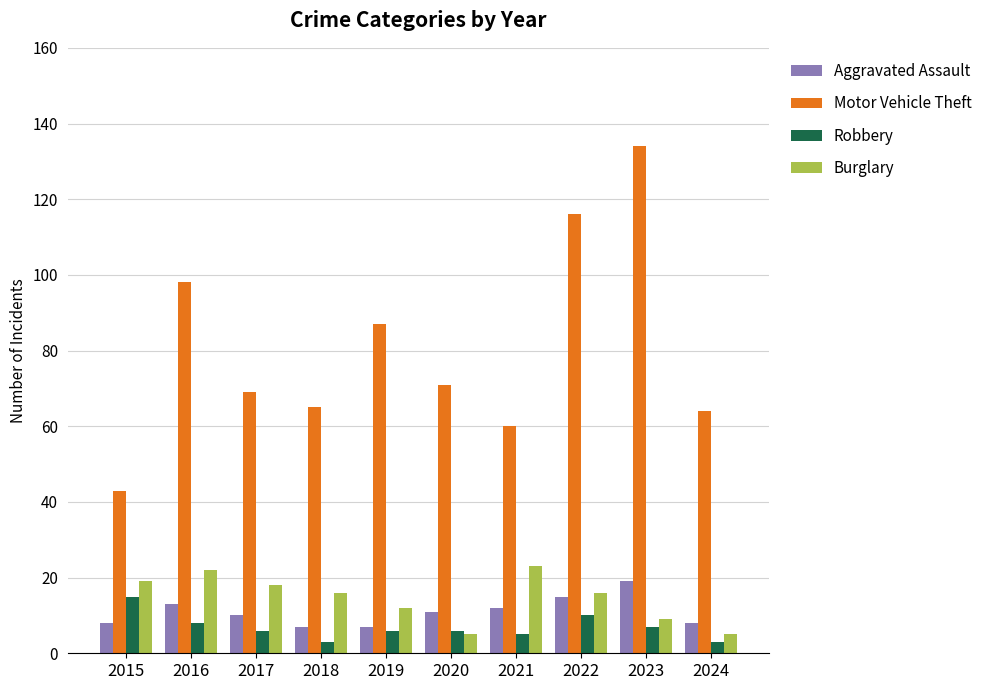

Which series has the widest spread of values?

Motor Vehicle Theft